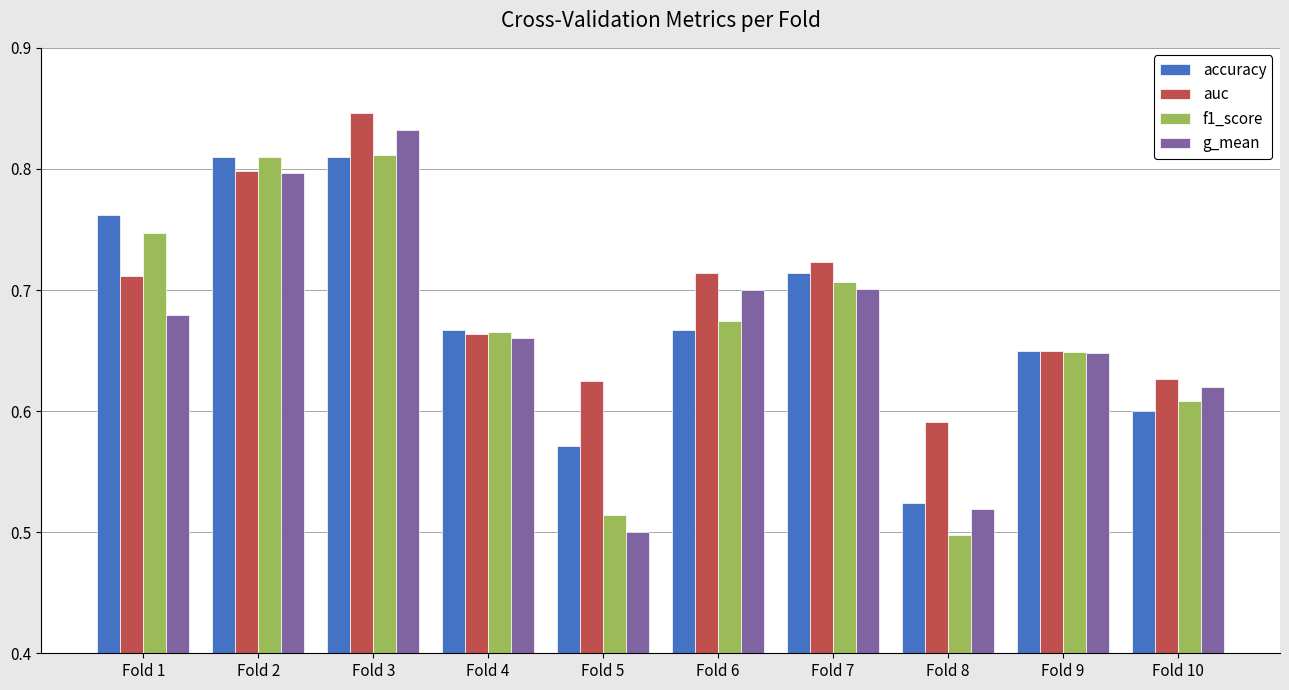

Which category has the highest value in the g_mean series?

Fold 3